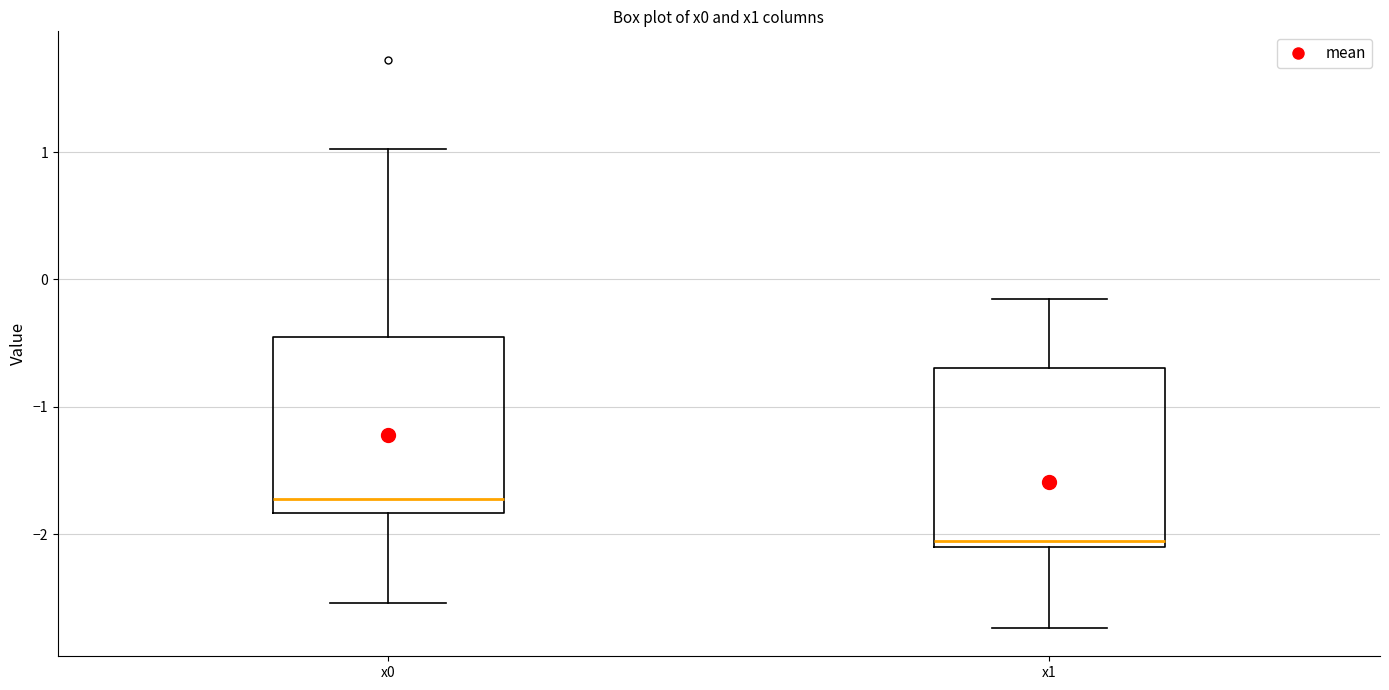

Reading left to right, read every box against the y-axis: the position of its median line, the range the box covers, and the ends of its whiskers. The values are not printed on the chart, so give them approximately, as read against the axis.

x0: median -1.7, box -1.8 to -0.4, whiskers -2.5 to 1.0
x1: median -2.1 (just above the box's lower edge), box -2.1 to -0.7, whiskers -2.7 to -0.2